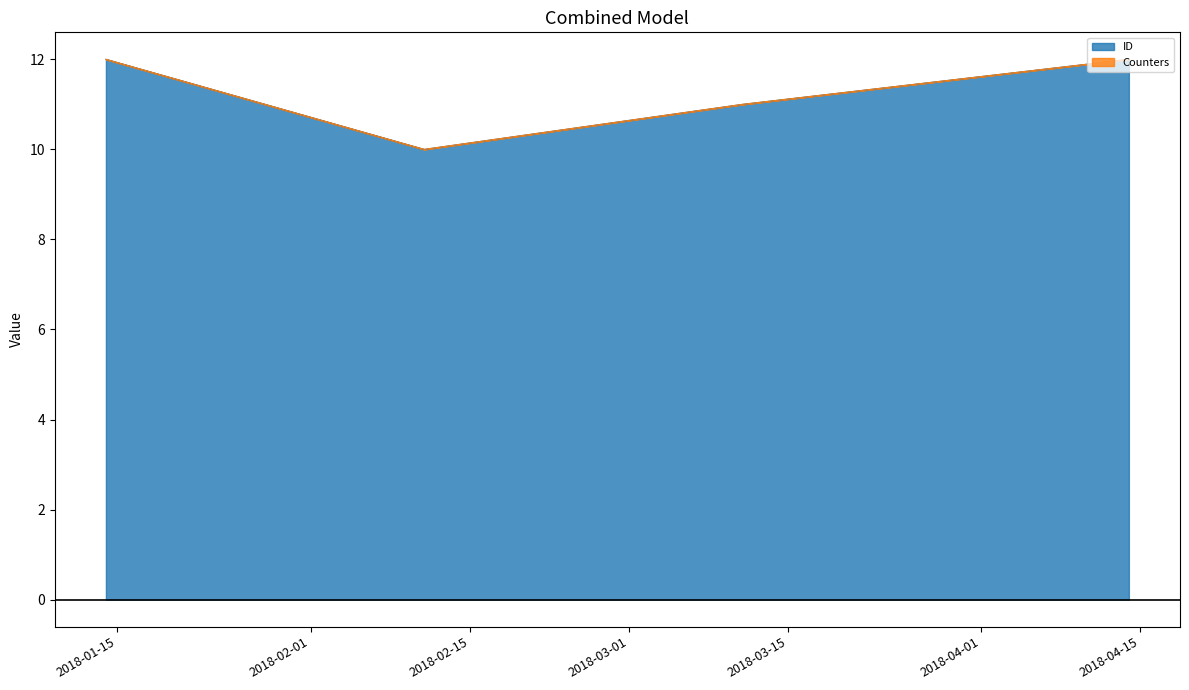

What is the change in value from 2018-02-11 to 2018-04-14?

+2